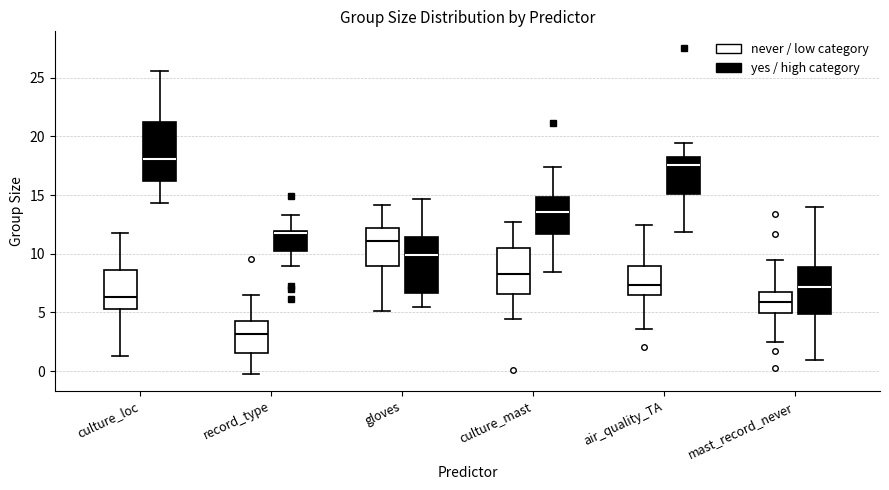

Where is the upper edge of the box for culture_mast (yes / high category) on the y-axis? The values are not printed on the chart, so give them approximately, as read against the axis.

15.0